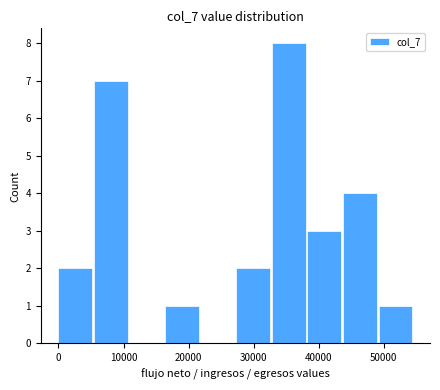

Reading left to right, transcribe this chart: for each bar, give the range it covers on the x-axis and its height. Neither the bar edges nor the heights are printed on the chart, so give them approximately, as read against the axes.

0 to 5000: 2
5000 to 11000: 7
11000 to 16000: 0
16000 to 22000: 1
22000 to 27000: 0
27000 to 33000: 2
33000 to 38000: 8
38000 to 44000: 3
44000 to 49000: 4
49000 to 55000: 1